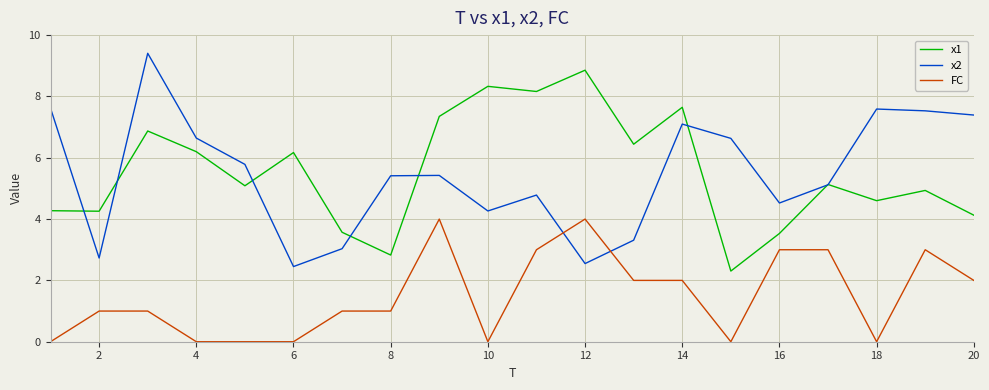

What is the maximum value for FC?

4.0